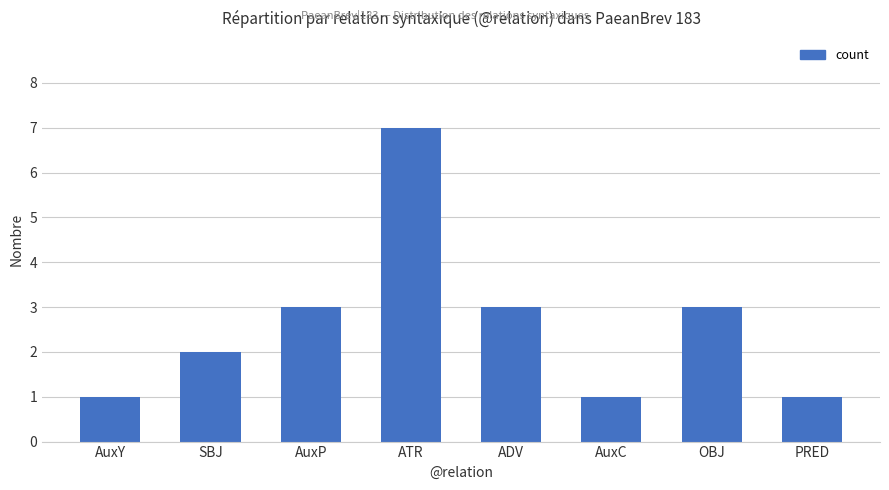

Read the value at ATR.

7